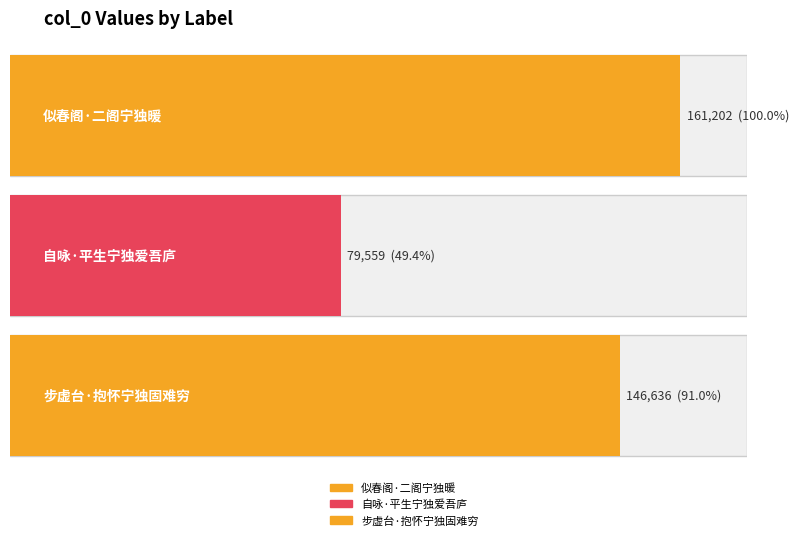

How many data points are less than 146636?

1